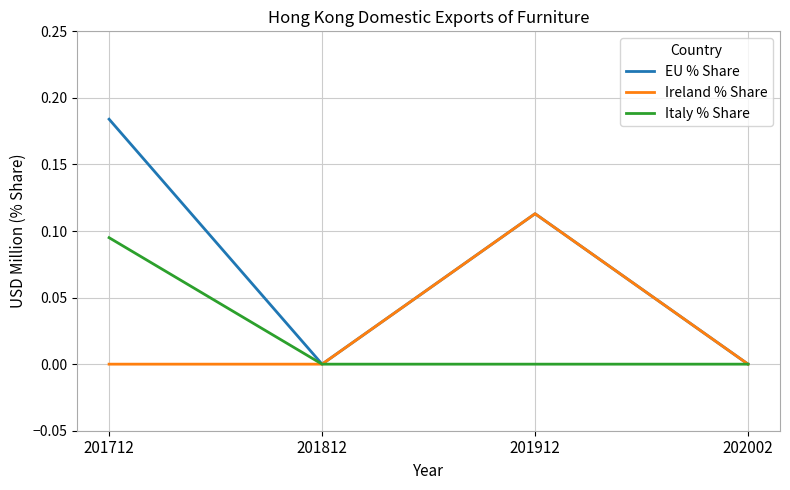

At which label does Ireland % Share reach its peak?

201912